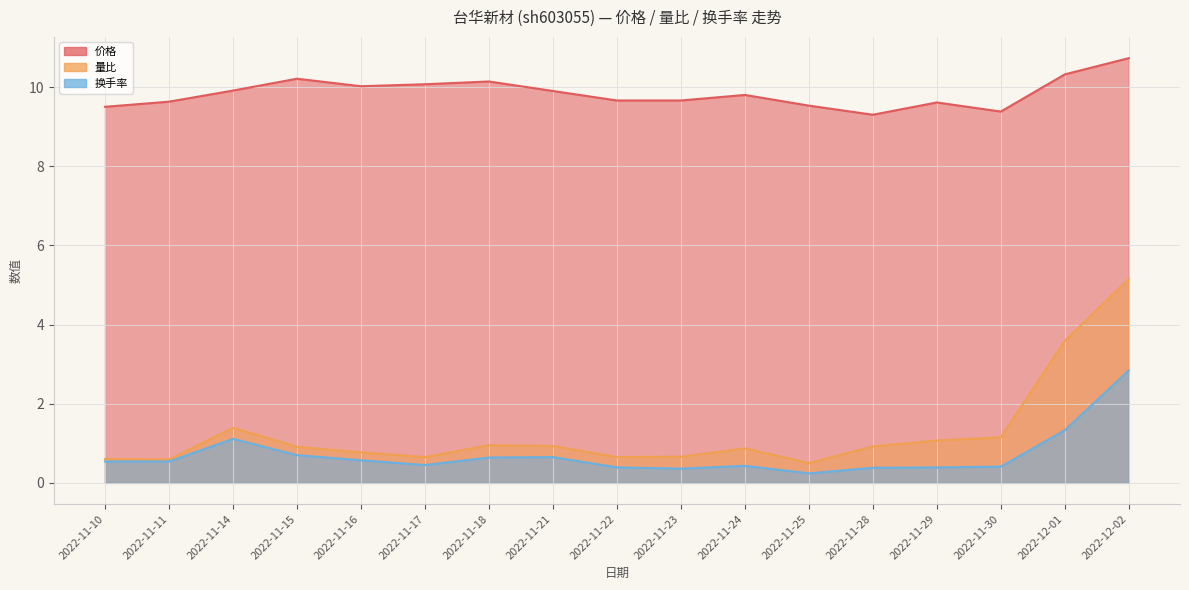

True or false: 价格 and 量比 intersect in this chart.

False